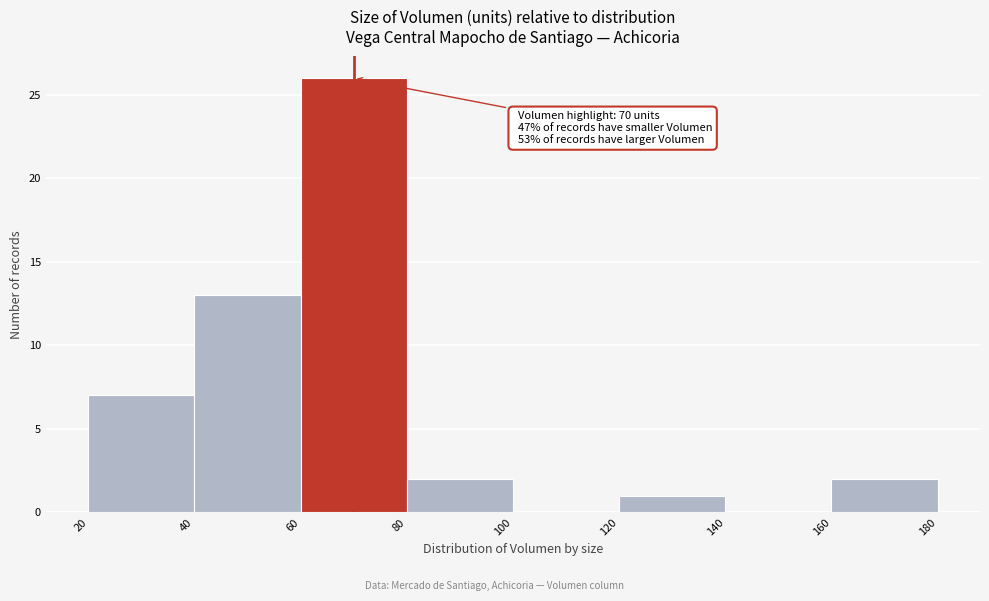

Which range on the x-axis has the tallest bar?

60 to 80